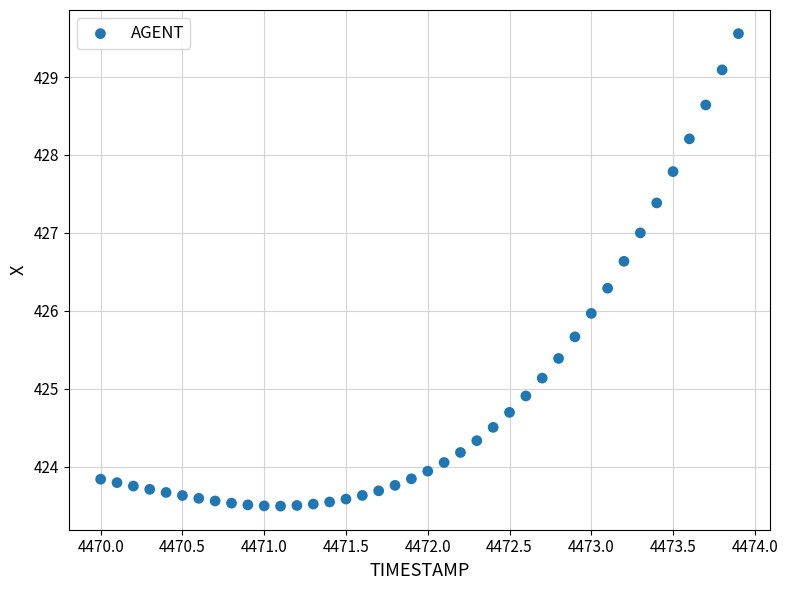

What is the range of Y values (max minus min)?

6.1